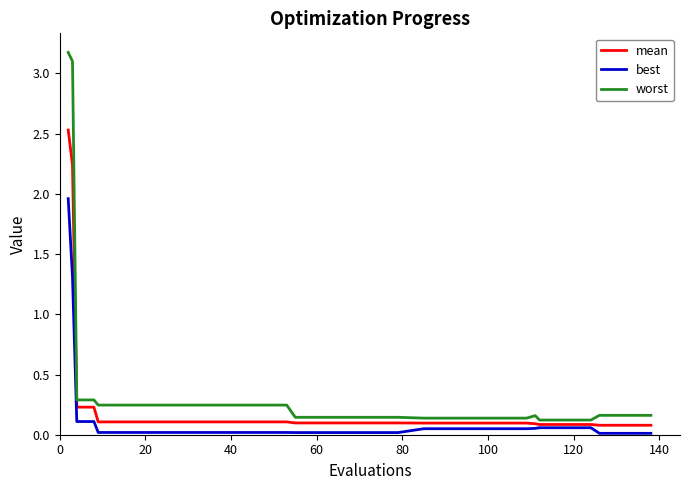

How many lines are shown in the chart?

3